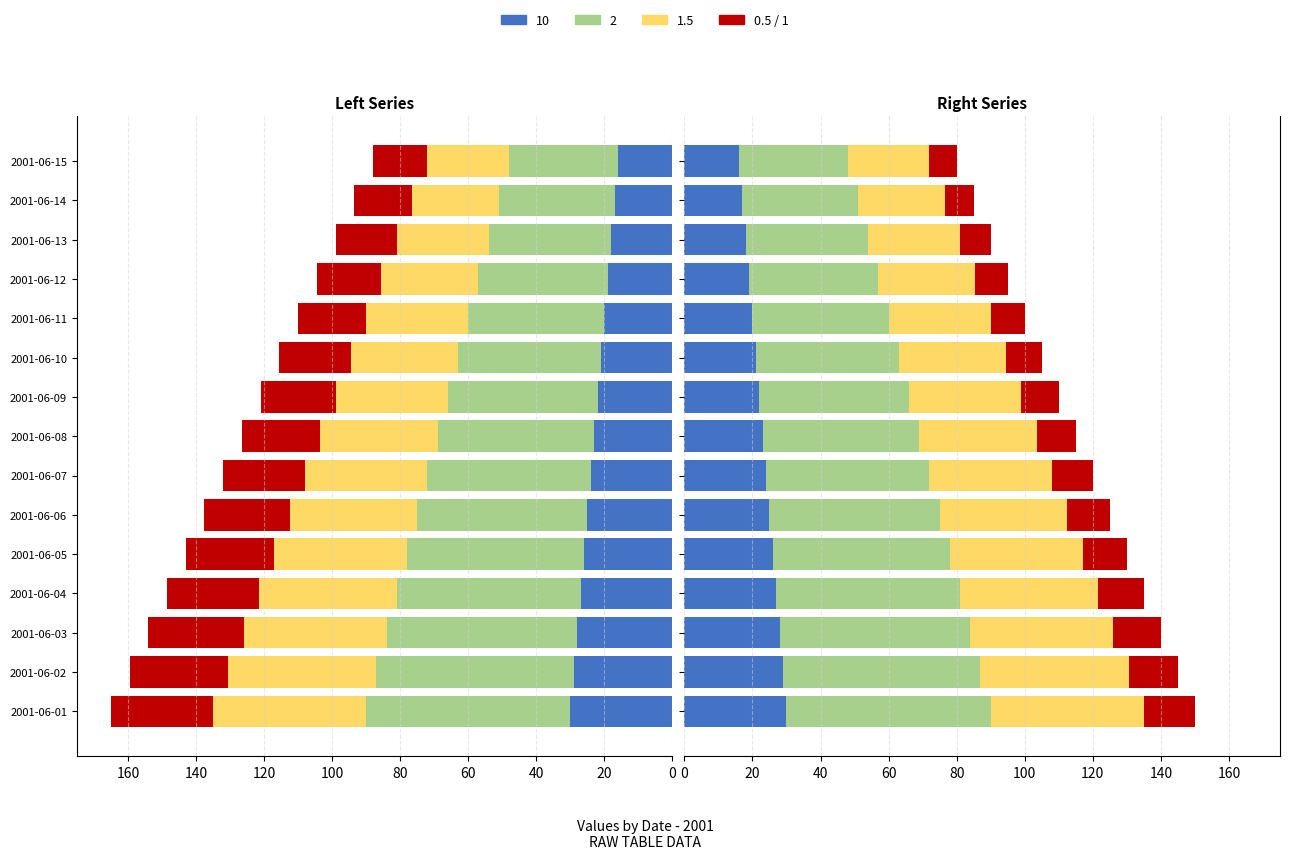

Are the bars horizontal?

Yes